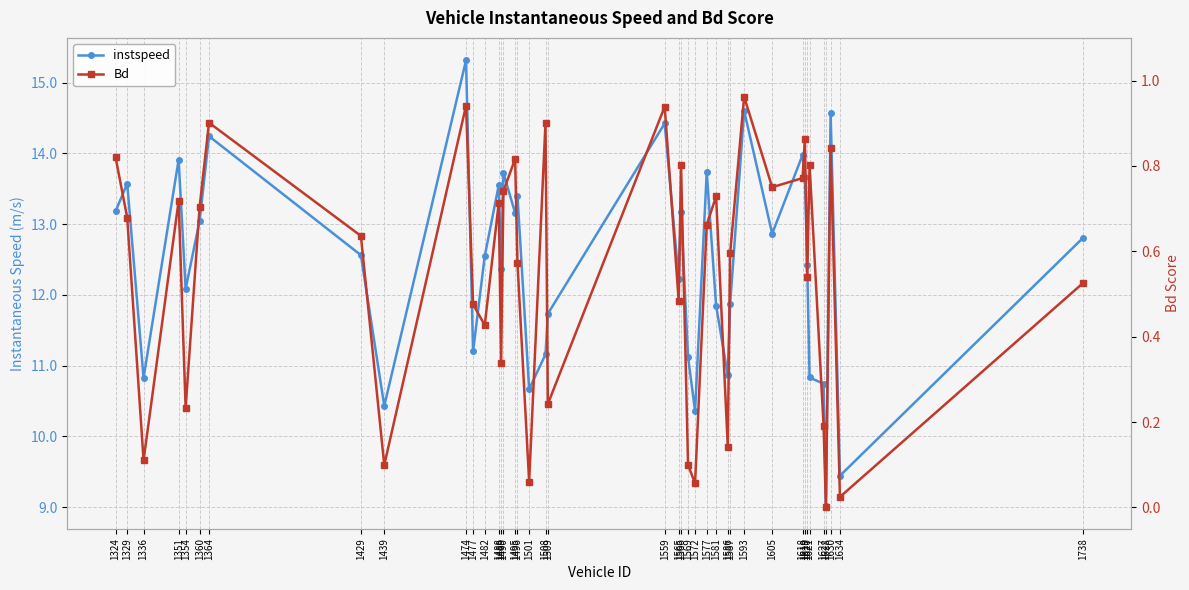

Does the chart display data point markers on the line(s)?

Yes